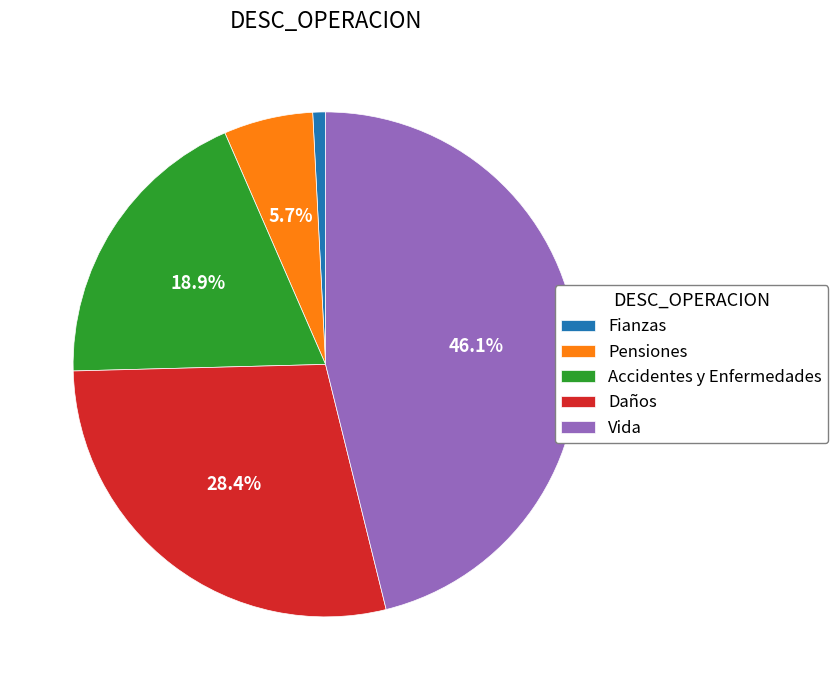

To the nearest percent, what is the average slice percentage?

20%